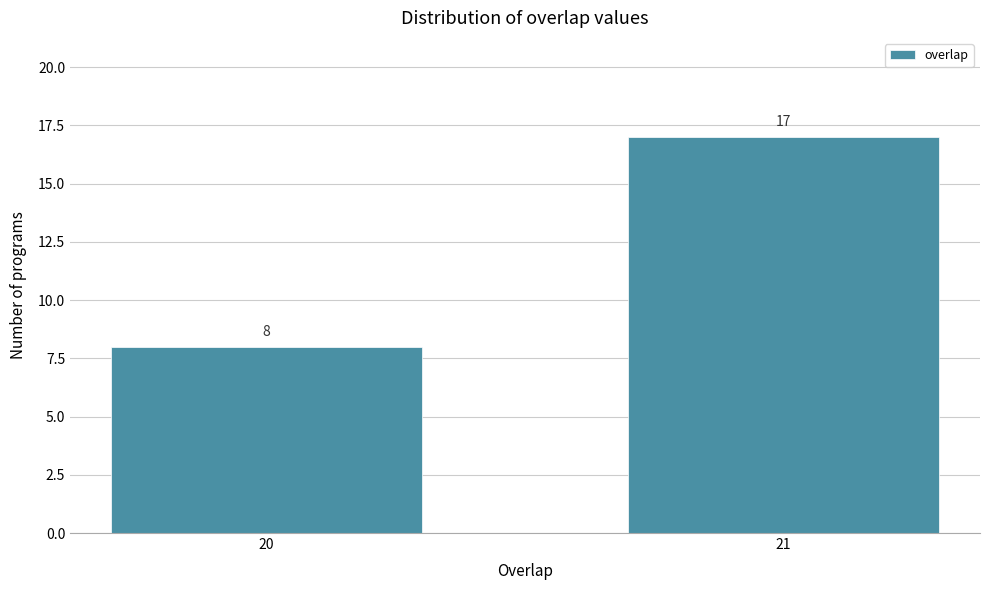

Reading left to right, list all the values displayed in this chart.

20=8	21=17